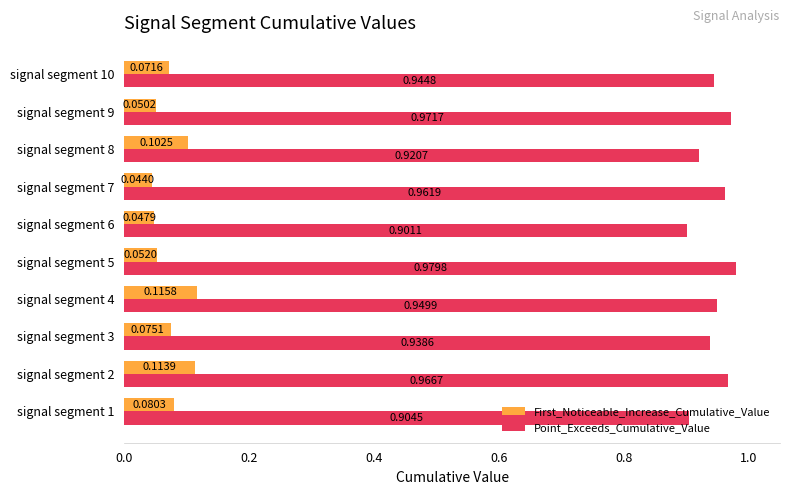

List the labels in order of Point_Exceeds_Cumulative_Value value, largest first.

signal segment 5, signal segment 9, signal segment 2, signal segment 7, signal segment 4, signal segment 10, signal segment 3, signal segment 8, signal segment 1, signal segment 6